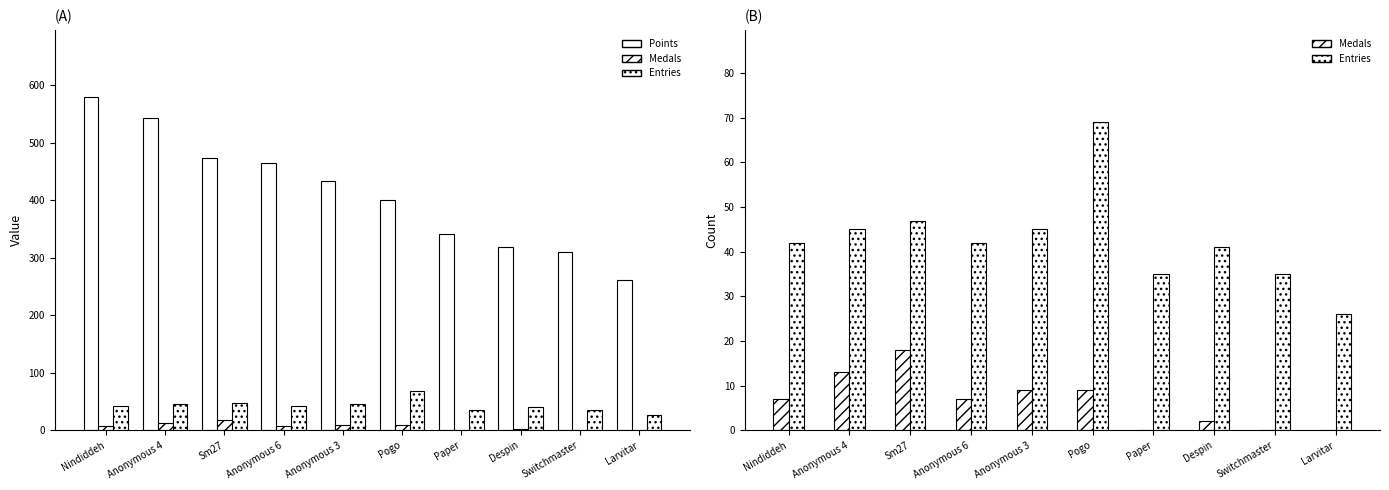

At which label does Entries reach its minimum?

Larvitar